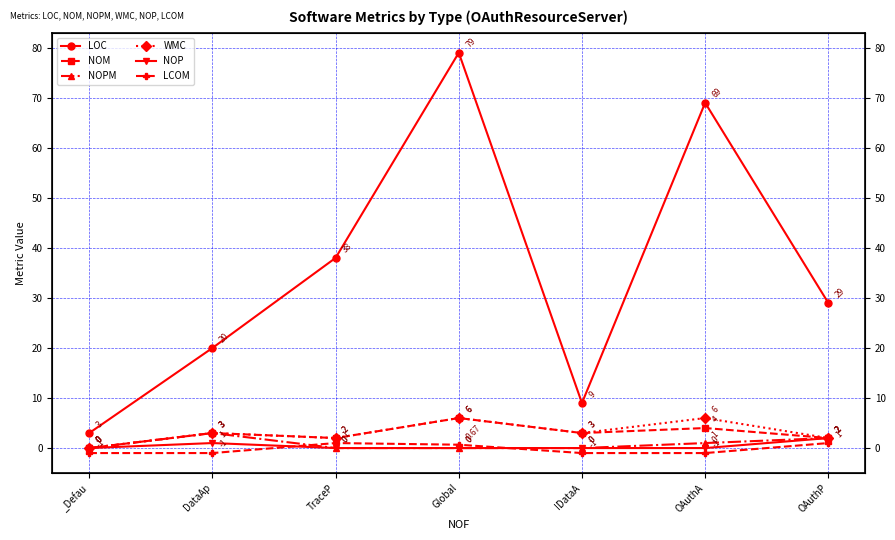

Is it true that WMC equals 3.0 at IDataA?

True